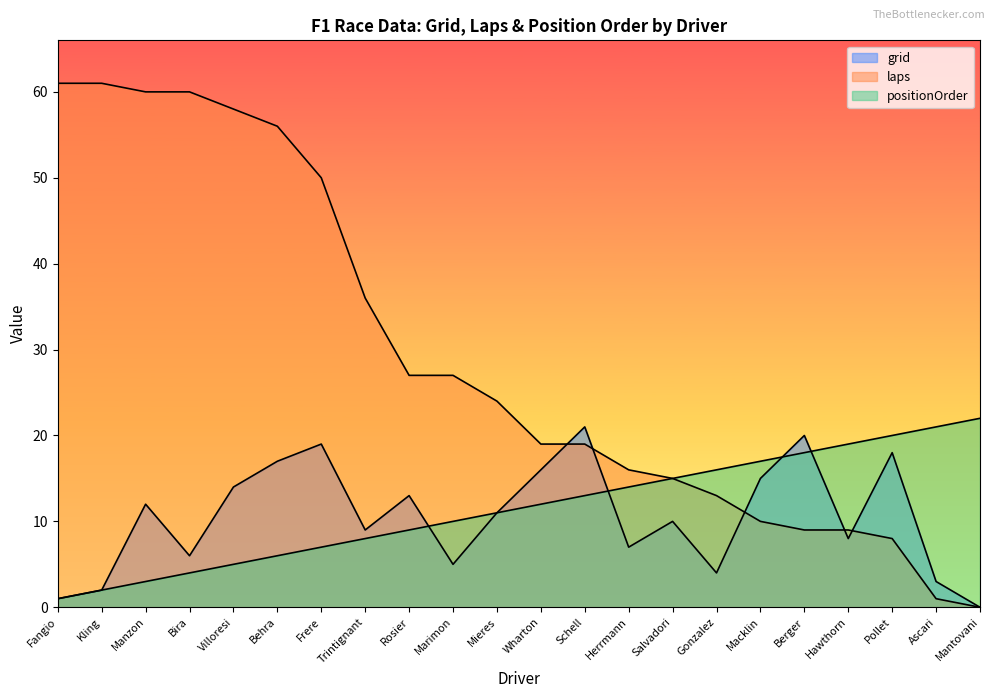

Which series has the widest spread of values?

laps